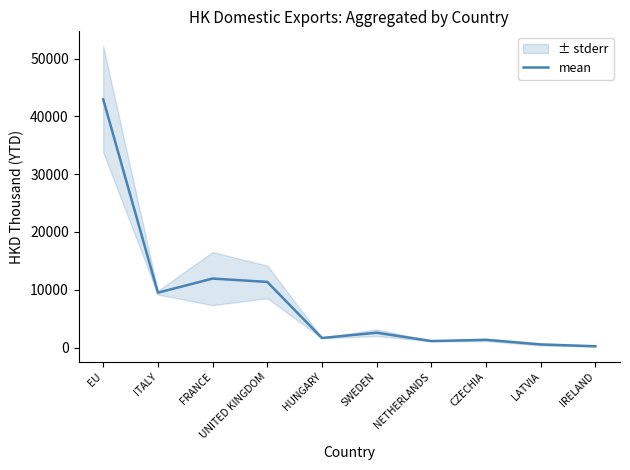

What is the value of the 8th point from the left?

1326.0